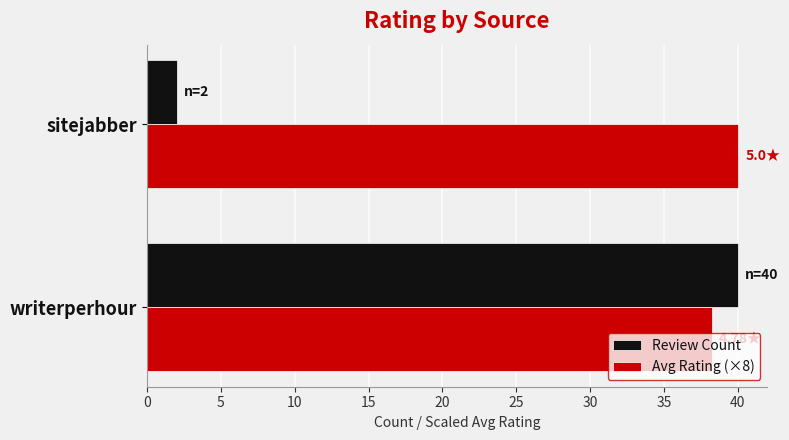

List the labels in order of Review Count value, smallest first.

sitejabber, writerperhour